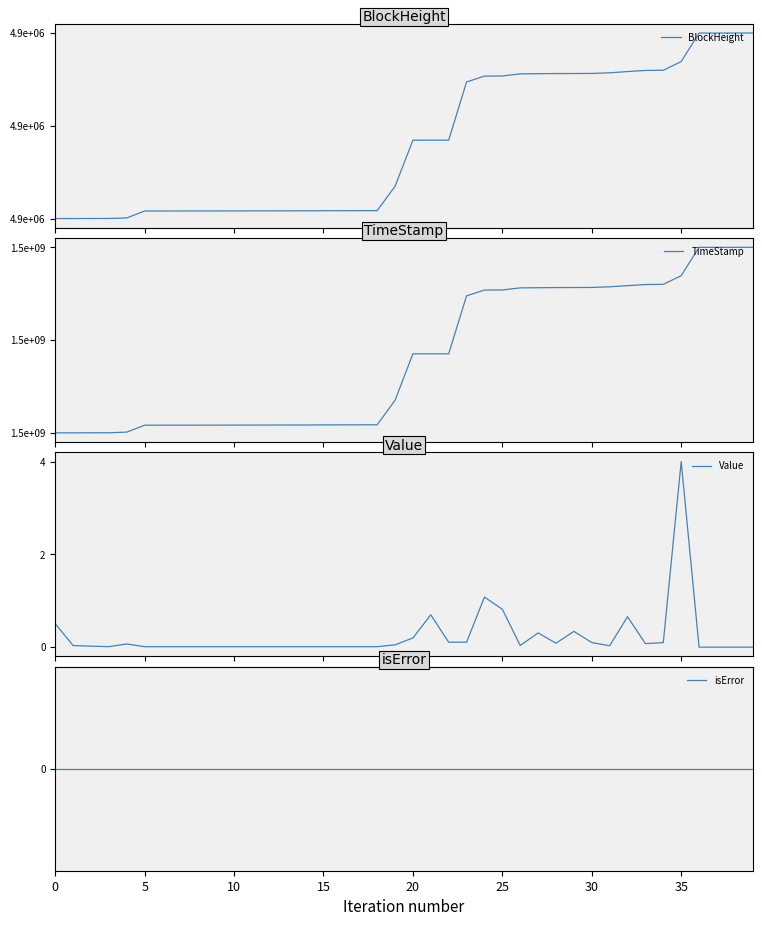

The value of Value at 14 is 0.0. True or false?

True